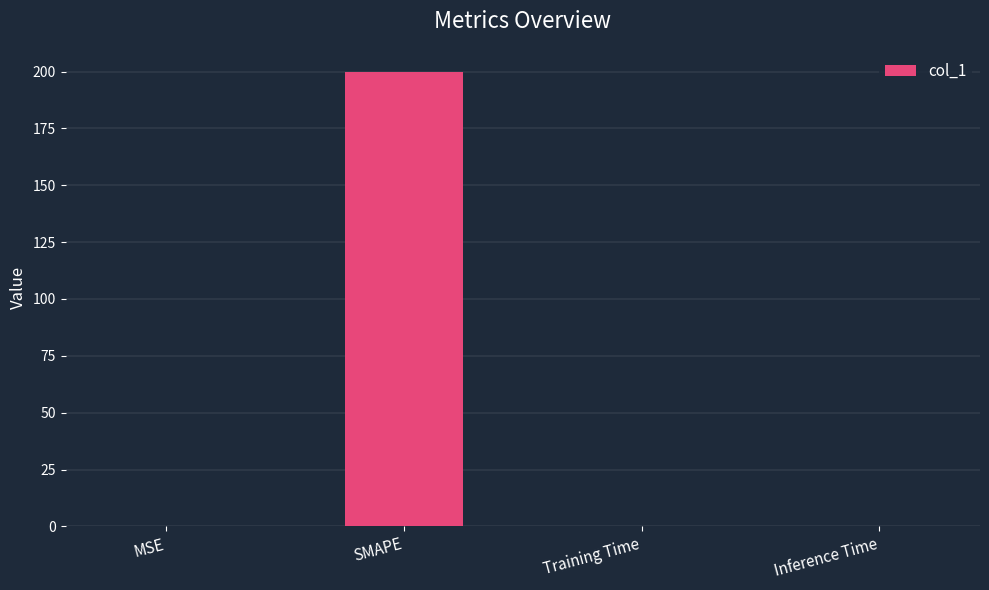

True or false: the data shows 323.0 at SMAPE.

False